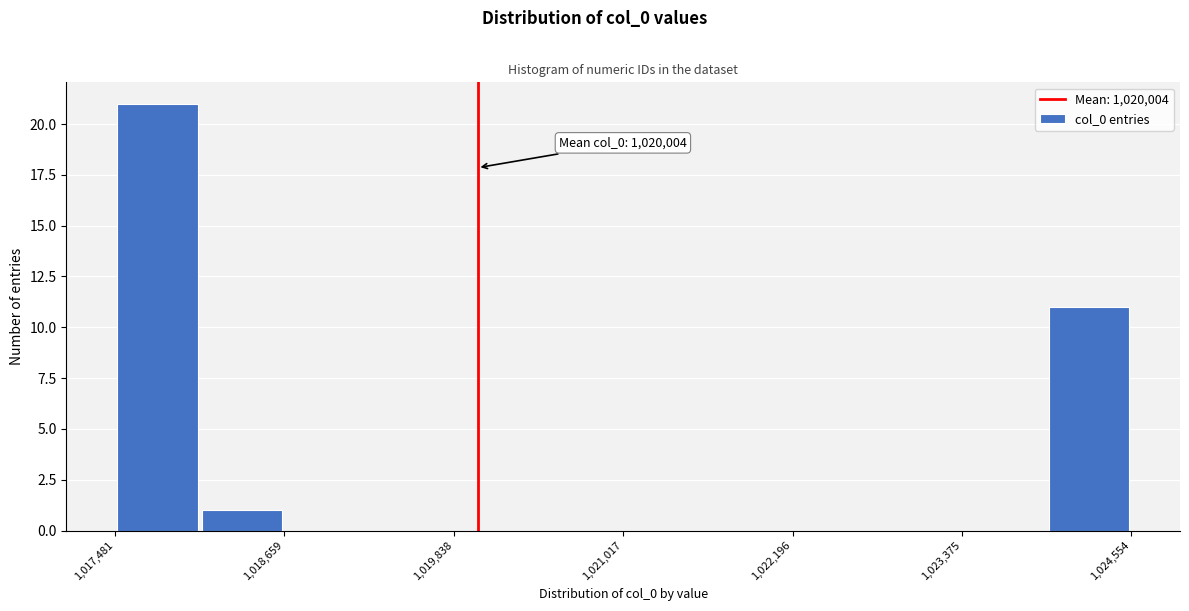

Read against the x-axis, roughly where is the centre of the tallest bar?

1017800